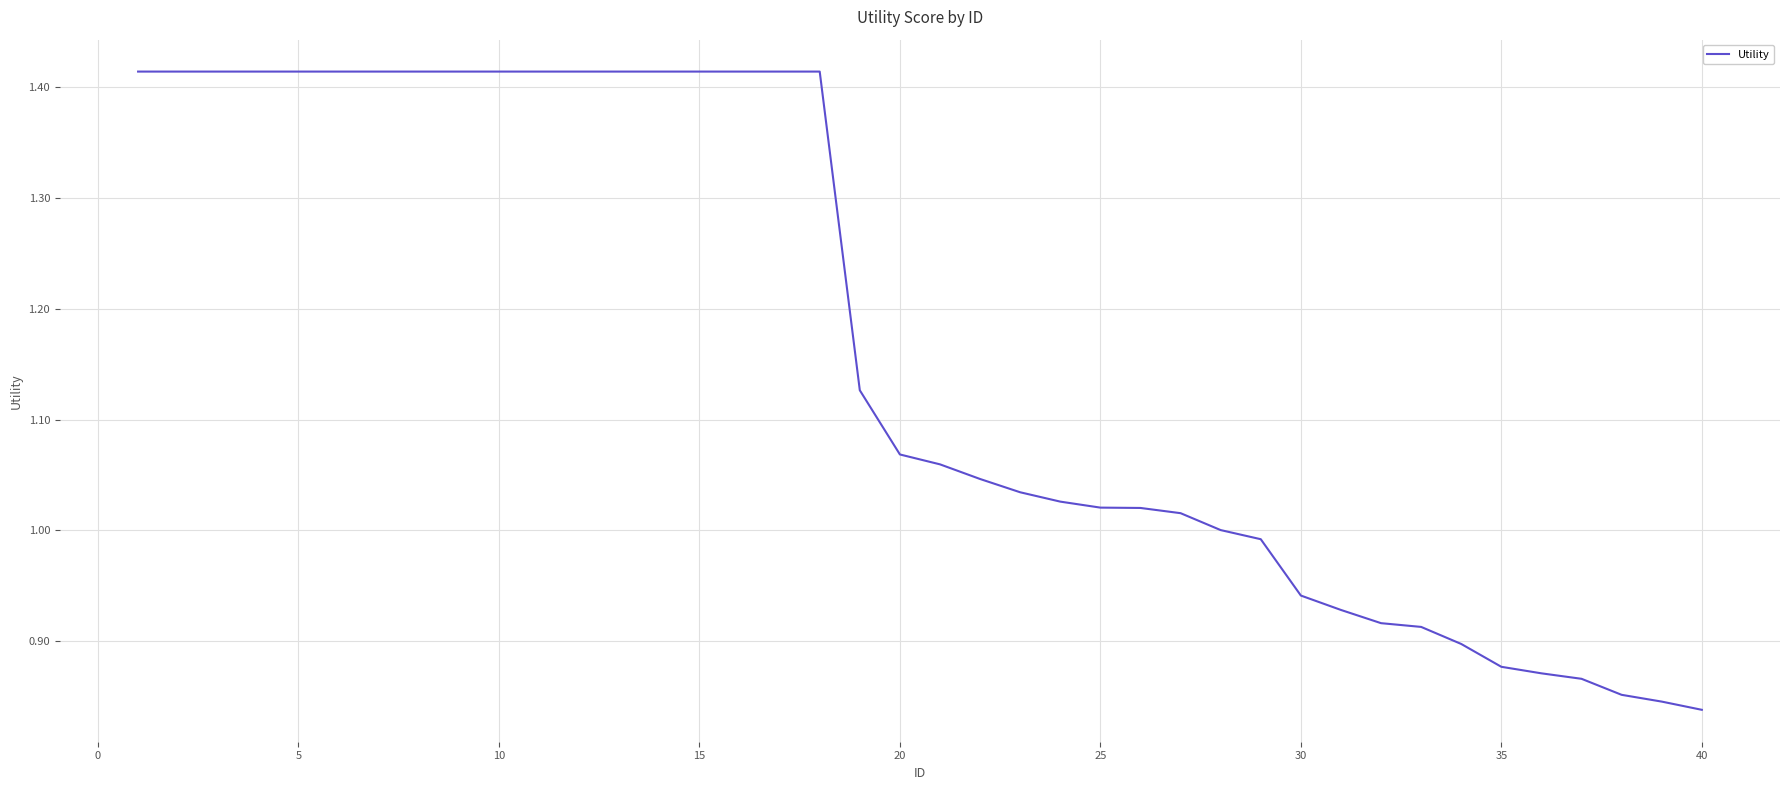

How many lines are shown in the chart?

1